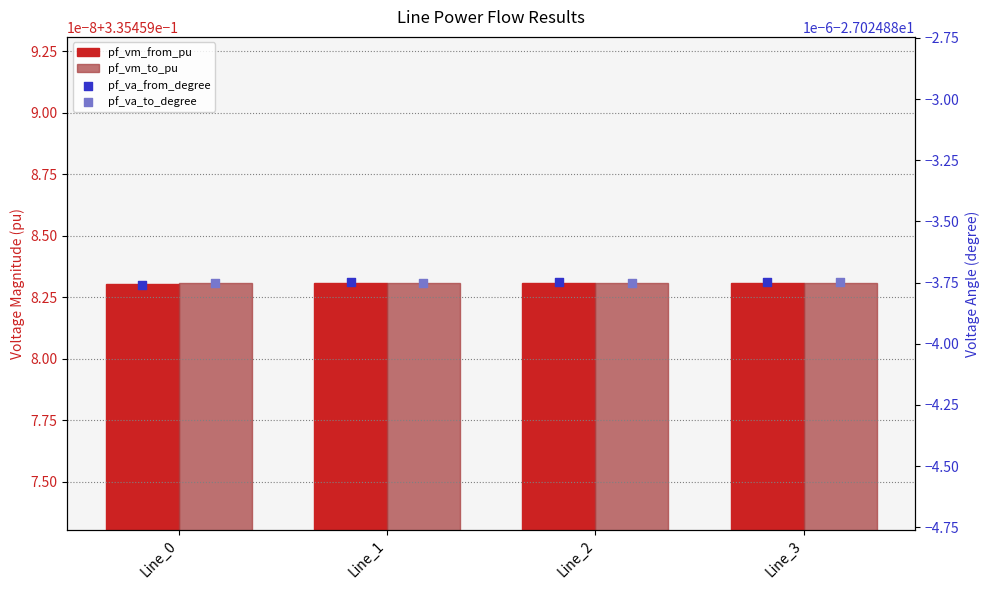

Which series has the largest total across all categories?

pf_vm_to_pu